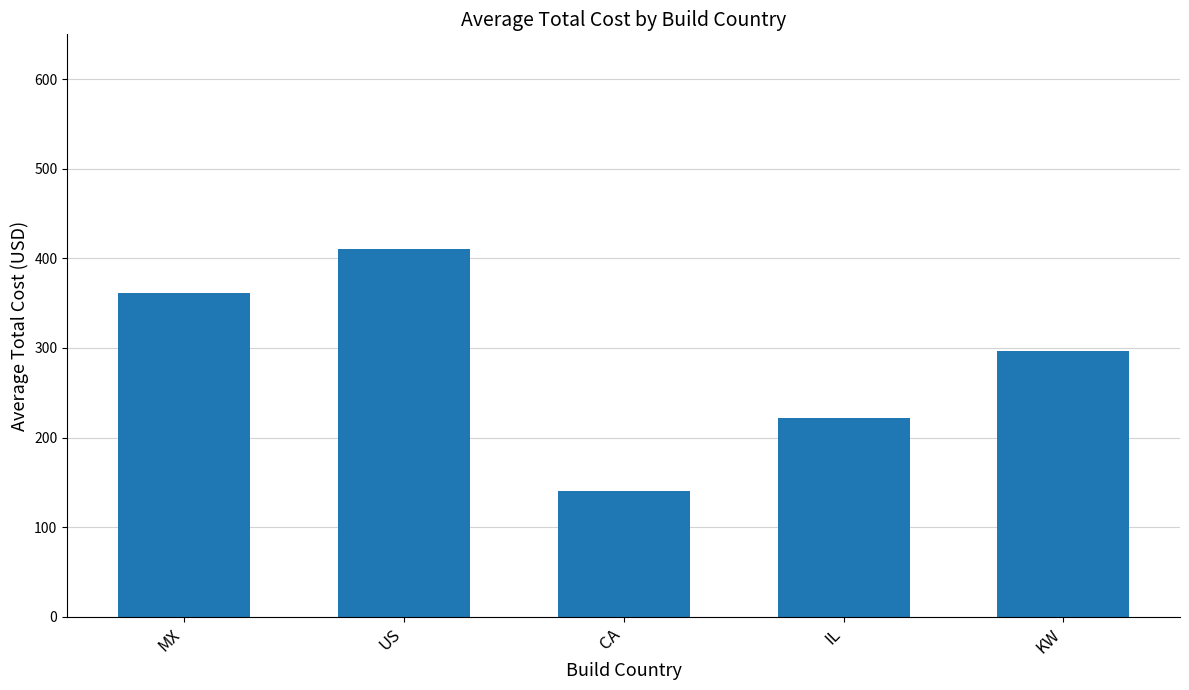

What is the average value?

286.1